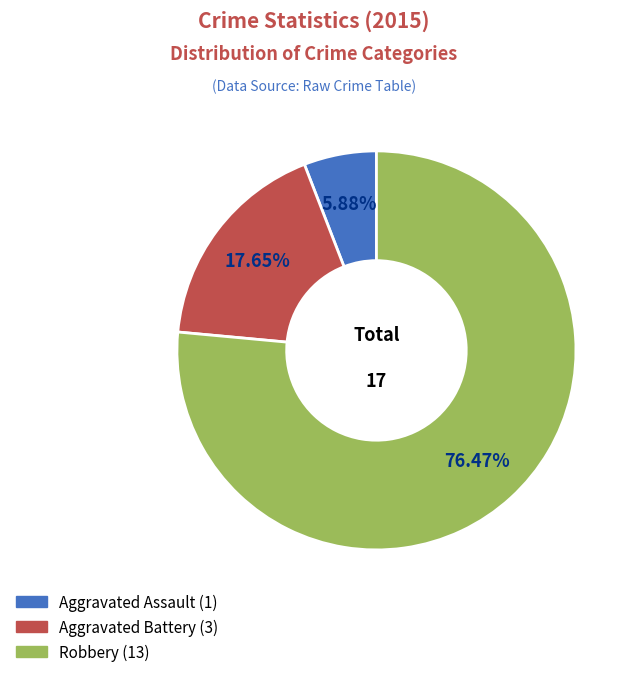

What percentage is the Aggravated Assault slice, to the nearest percent?

6%